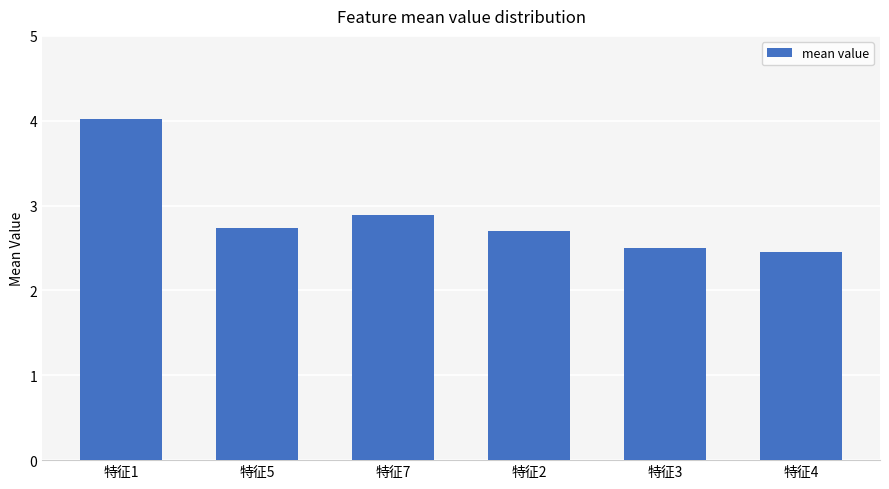

What position from the right is 特征1?

6